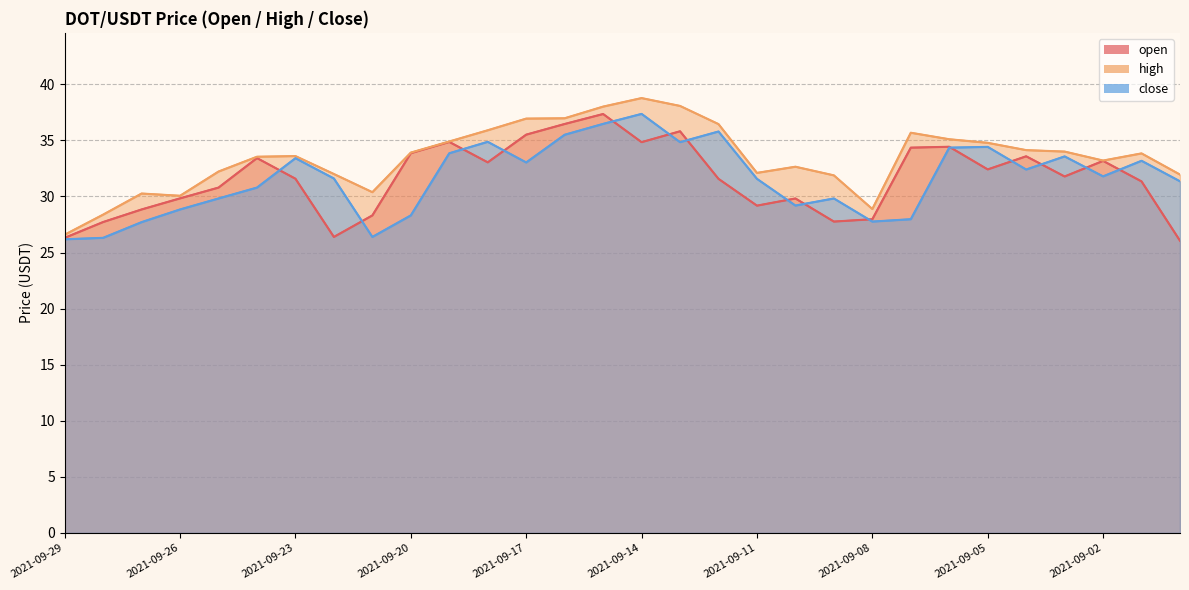

Which series has the widest spread of values?

high